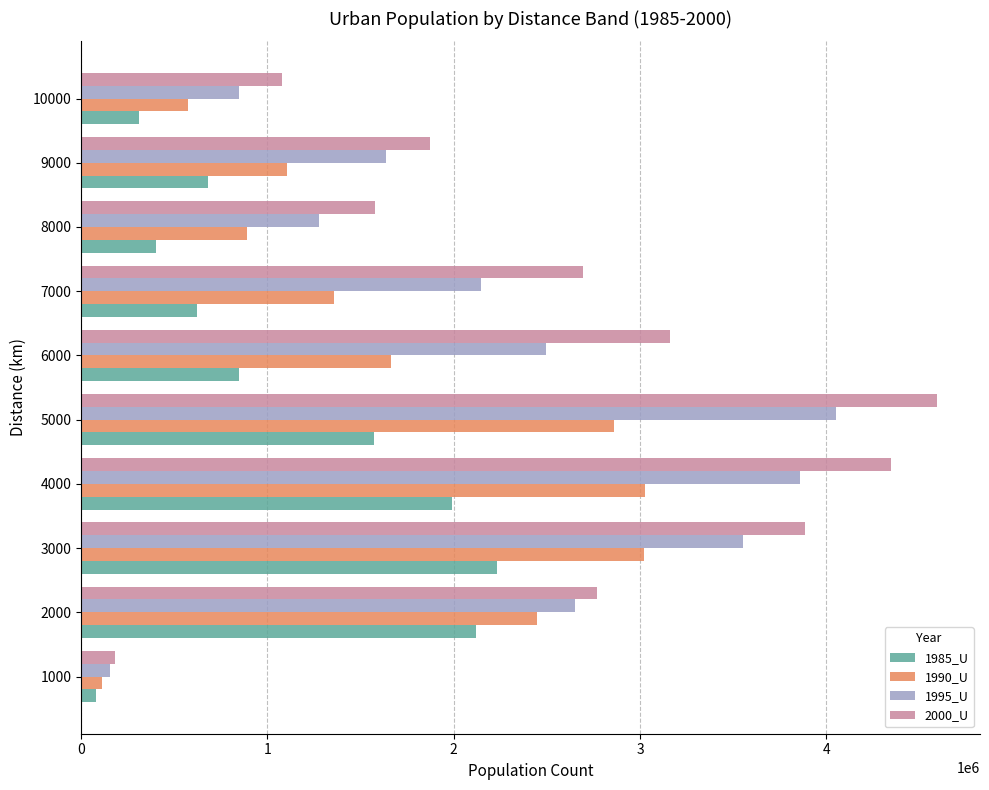

Which series has the largest total across all categories?

2000_U